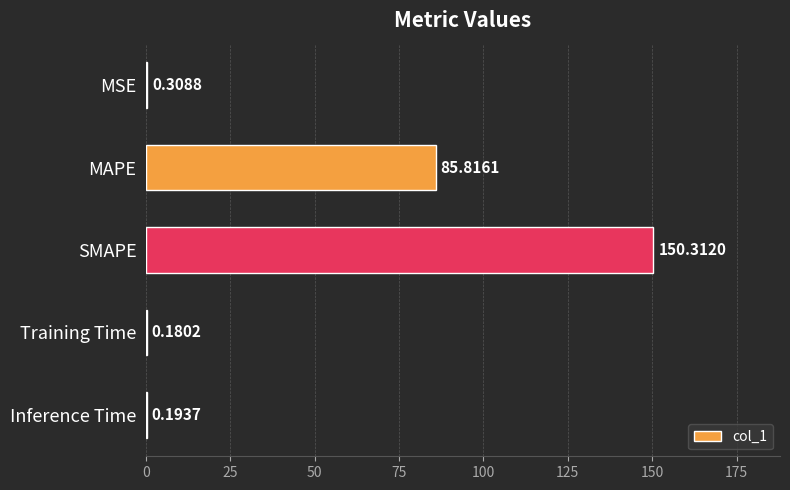

What is the sum of the values at SMAPE and MSE?

150.6